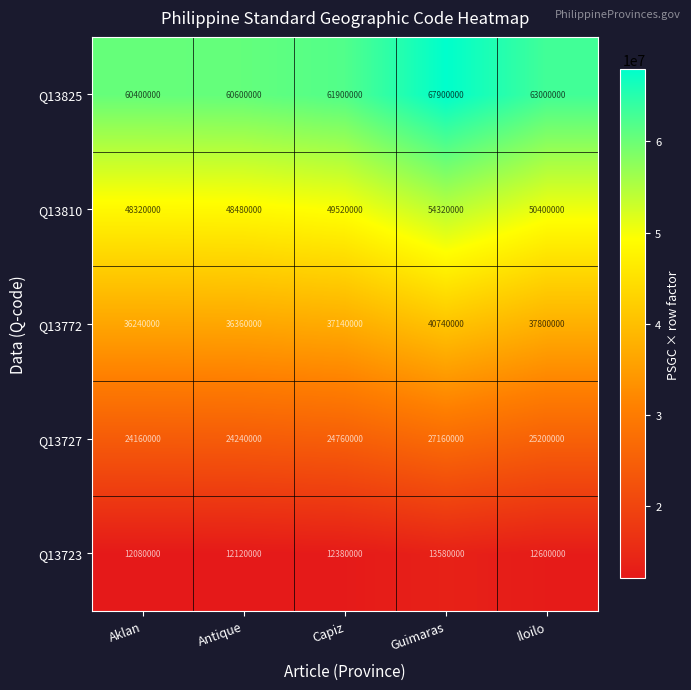

Reading left to right, extract all data points from this chart.

Q13825: 60400000	60600000	61900000	67900000	63000000
Q13810: 48320000	48480000	49520000	54320000	50400000
Q13772: 36240000	36360000	37140000	40740000	37800000
Q13727: 24160000	24240000	24760000	27160000	25200000
Q13723: 12080000	12120000	12380000	13580000	12600000